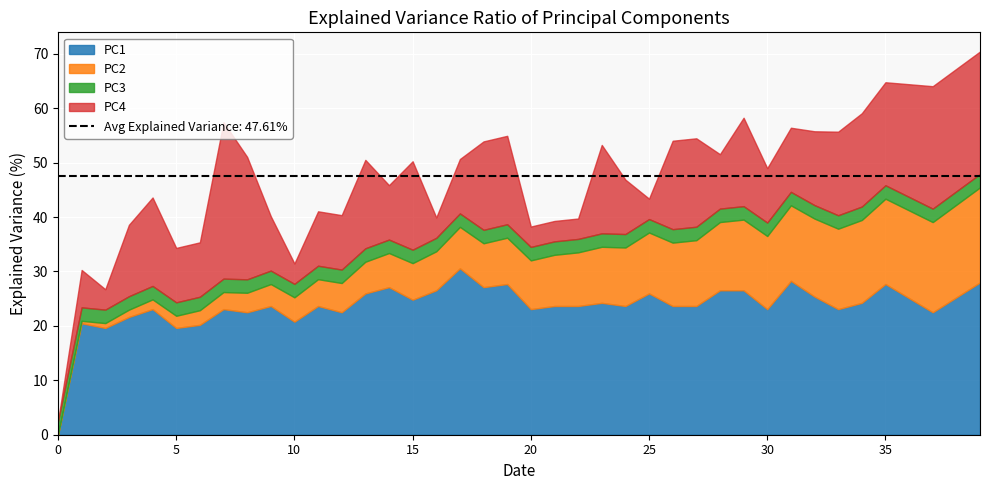

At how many categories does at least one series exceed 0?

40